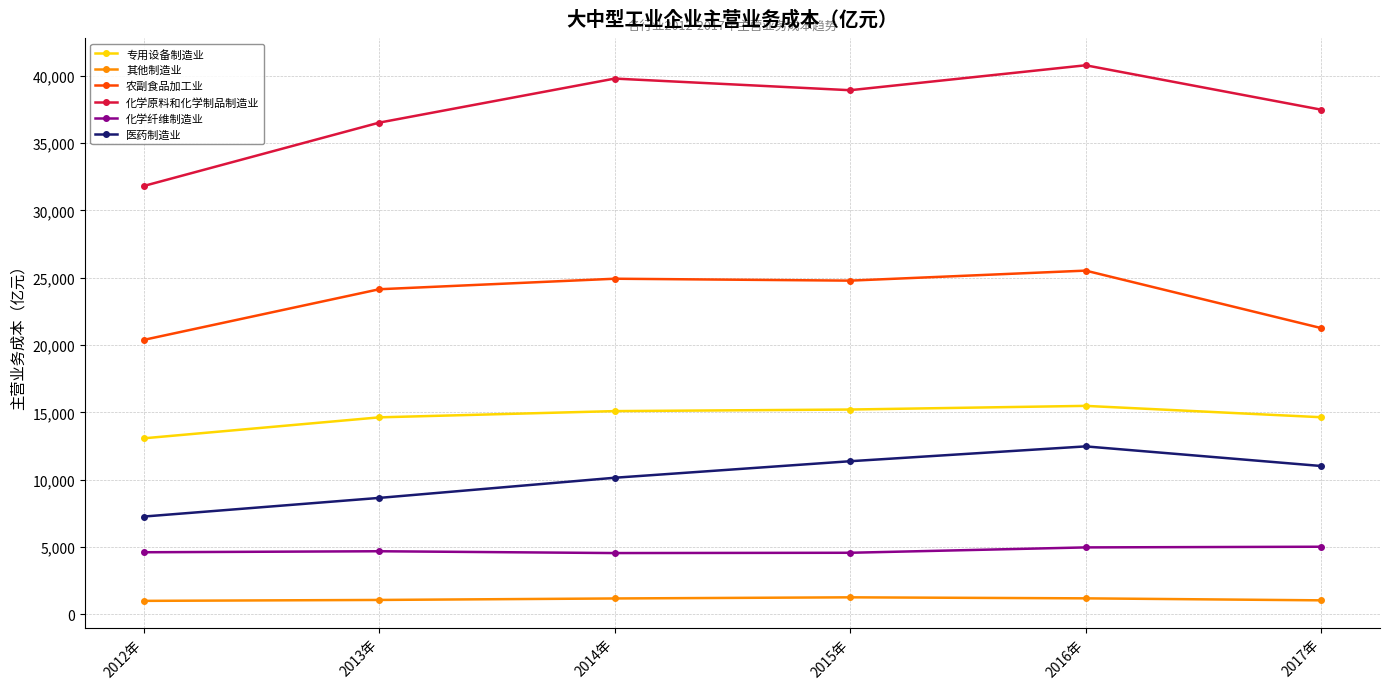

Which series has the widest spread of values?

化学原料和化学制品制造业